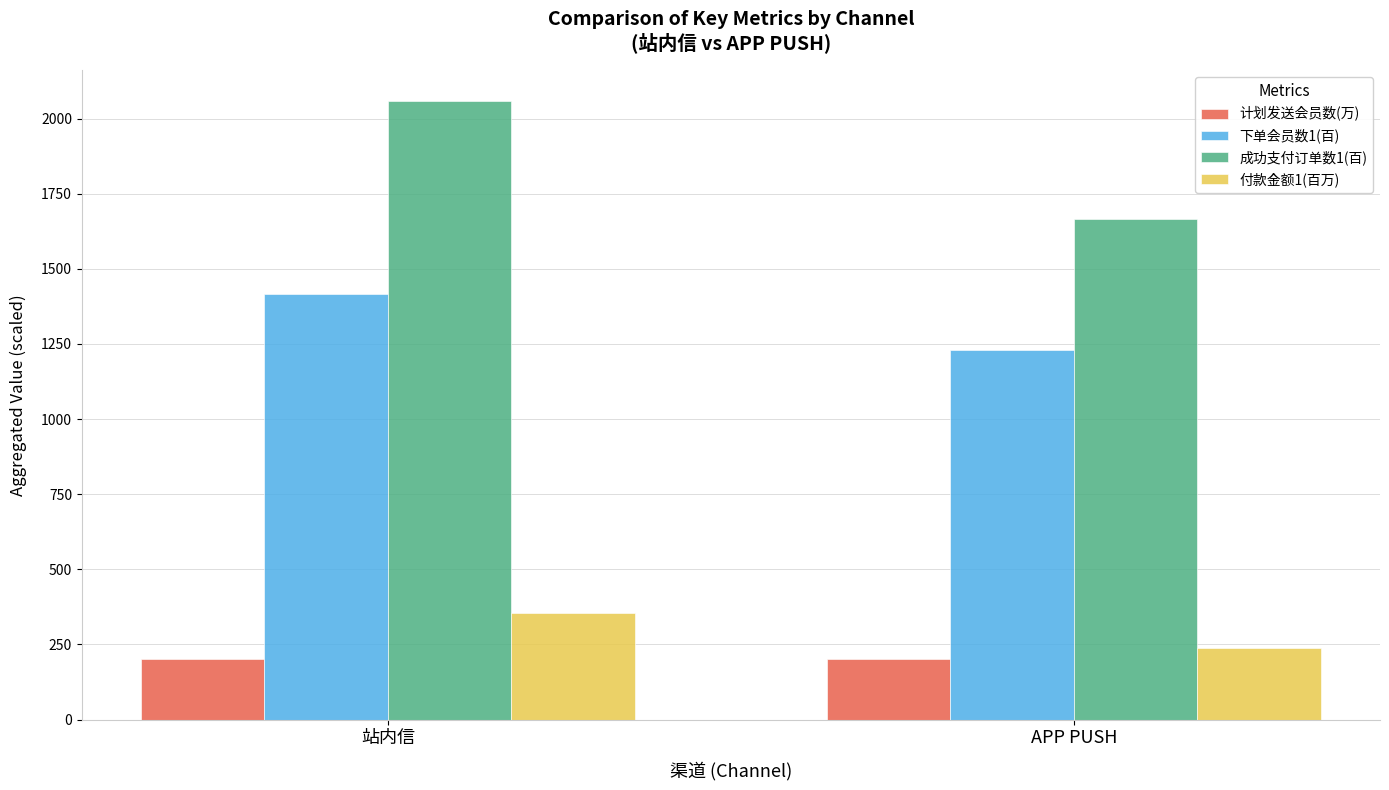

How many data points in 下单会员数1(百) are less than 1415?

1